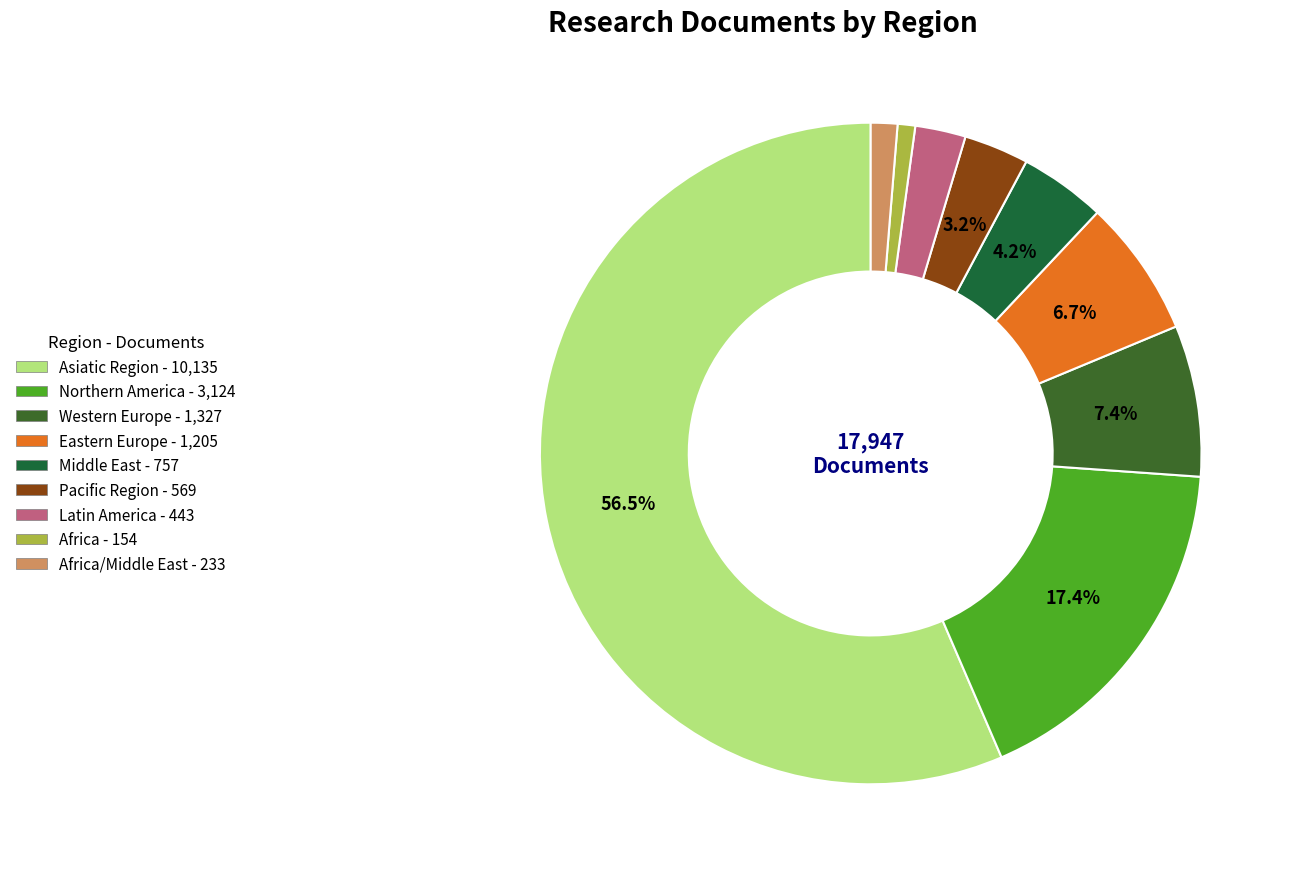

How many segments does this pie chart have?

9